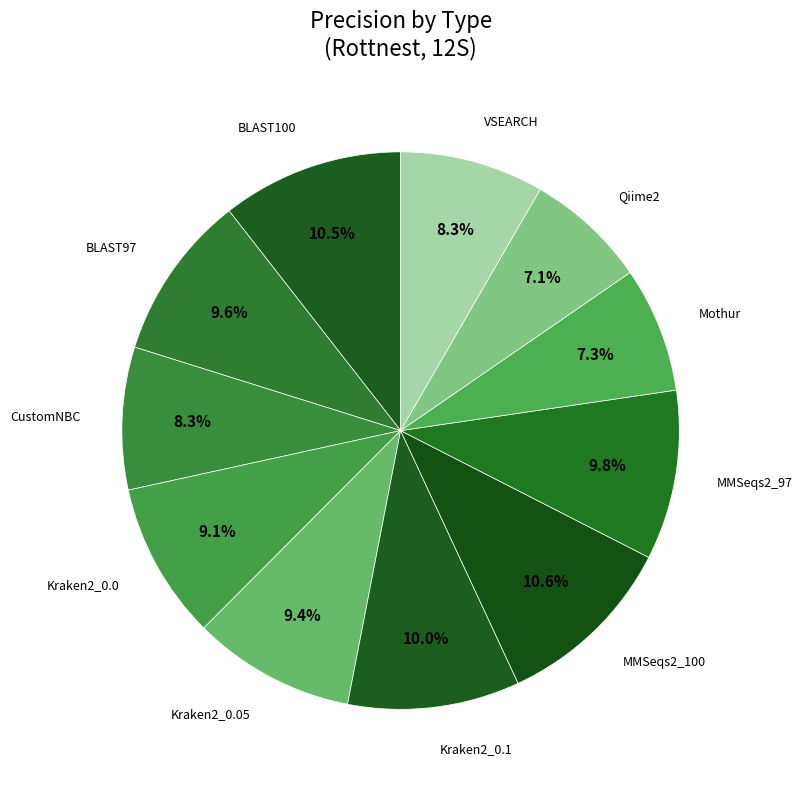

Count the number of slices in the pie.

11